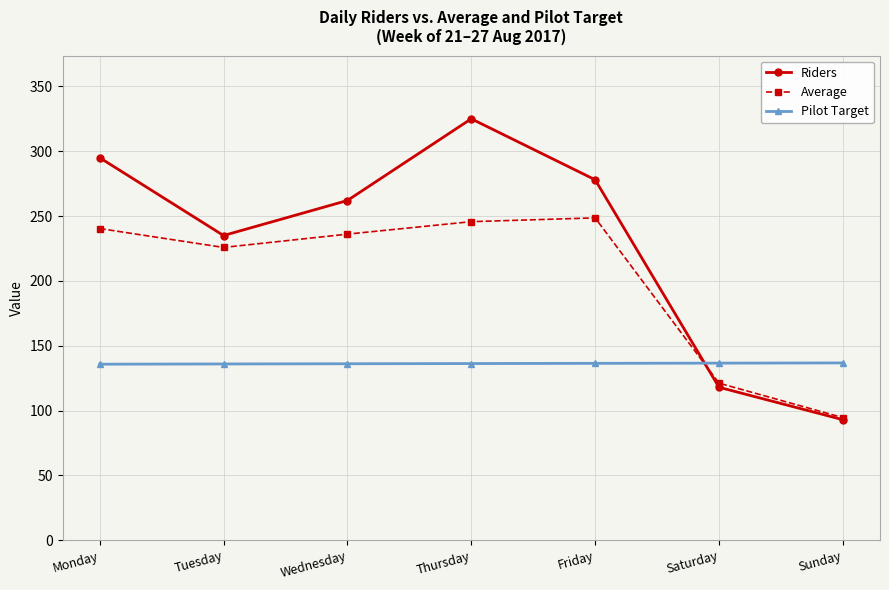

What is the maximum value for Average?

248.6